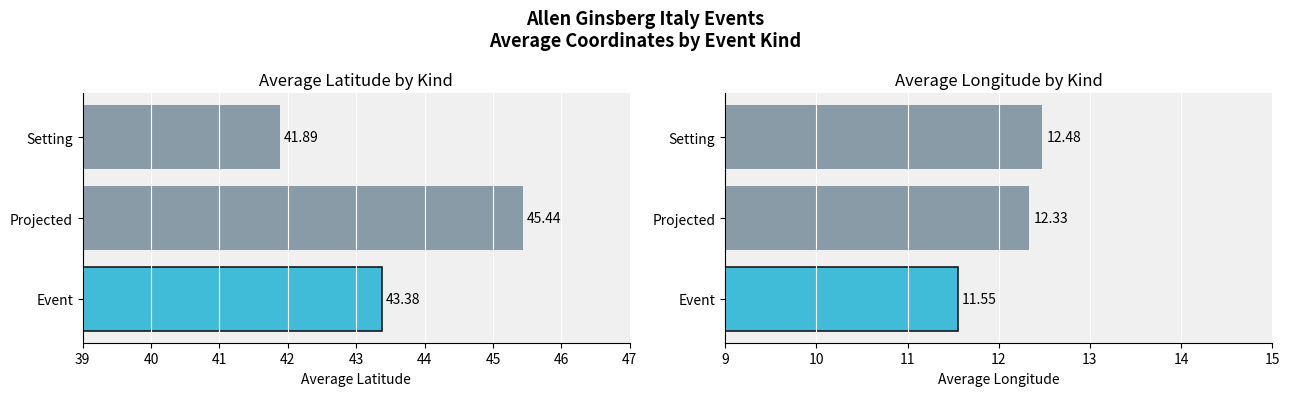

Count the number of categories in the chart.

3